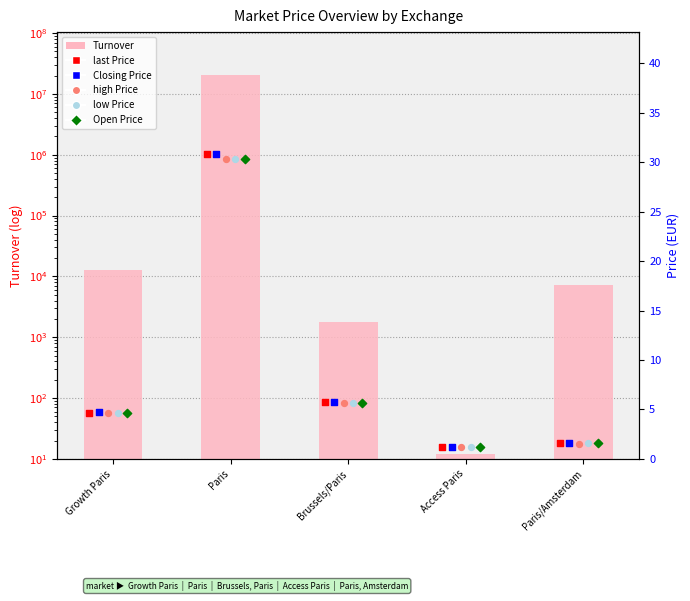

At which category is the sum across all series the highest?

Paris